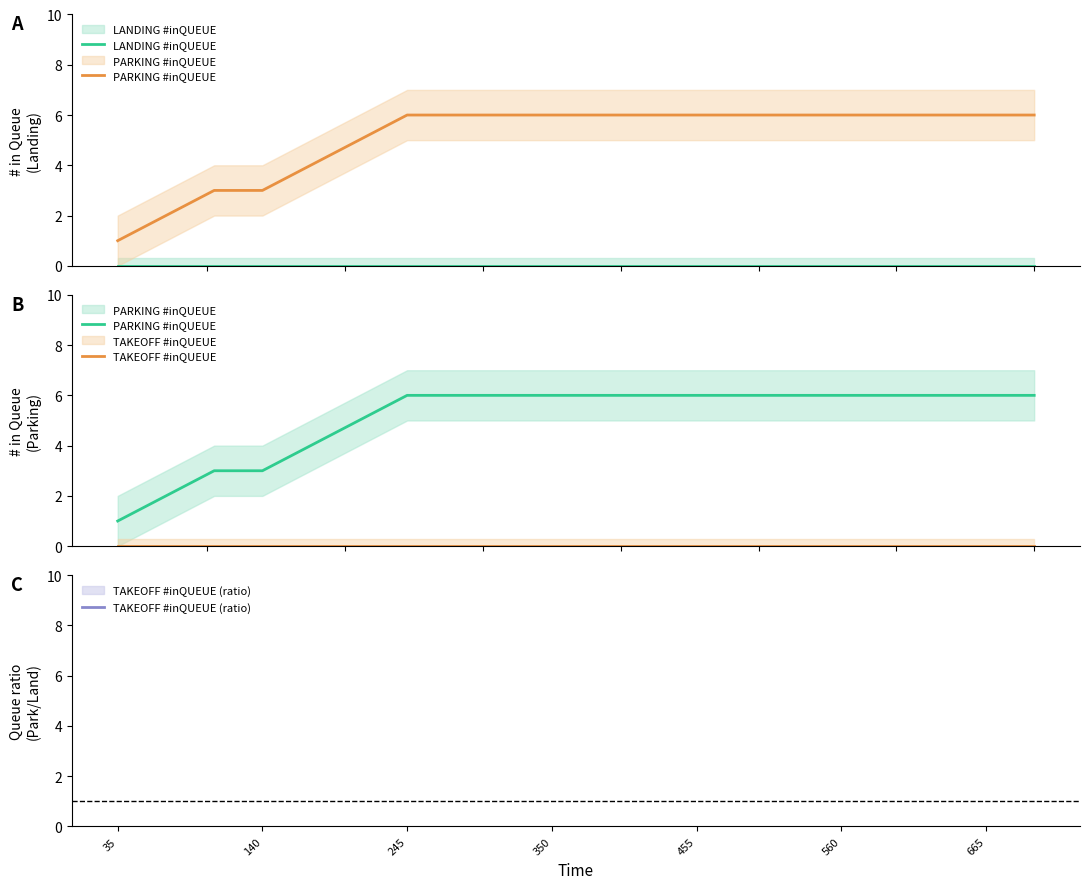

How many lines are shown in the chart?

4